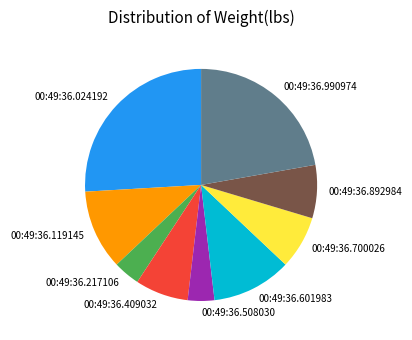

Which slice is the largest?

00:49:36.024192